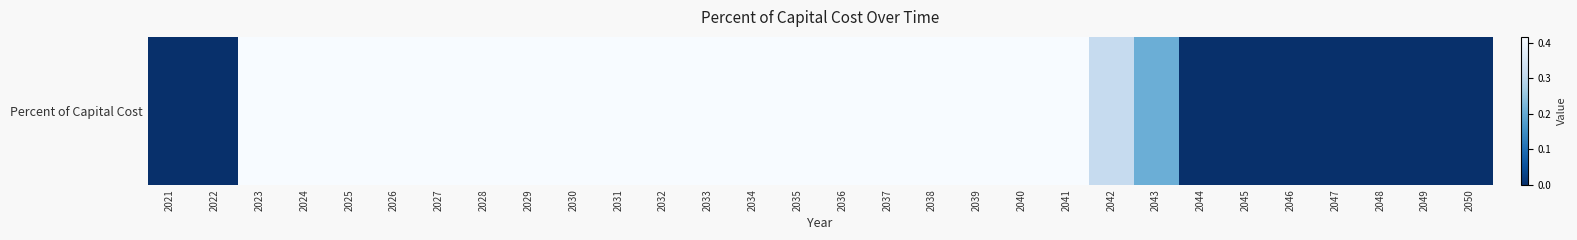

The value at 2036 is 0.4. True or false?

True